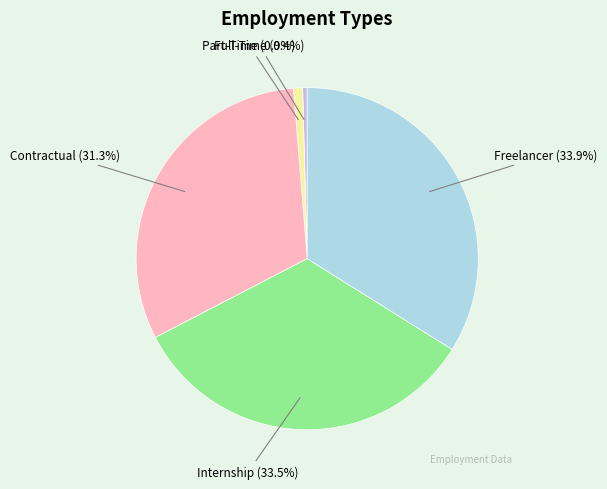

How many segments does this pie chart have?

5